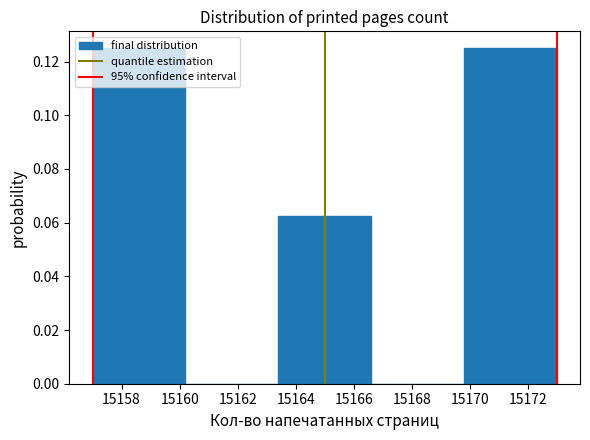

Reading left to right, transcribe this chart: for each bar, give the range it covers on the x-axis and its height. The values are not printed on the chart, so give them approximately, as read against the axis.

15157.0 to 15160.2: 0.126
15160.2 to 15163.4: 0
15163.4 to 15166.6: 0.062
15166.6 to 15169.8: 0
15169.8 to 15173.0: 0.126